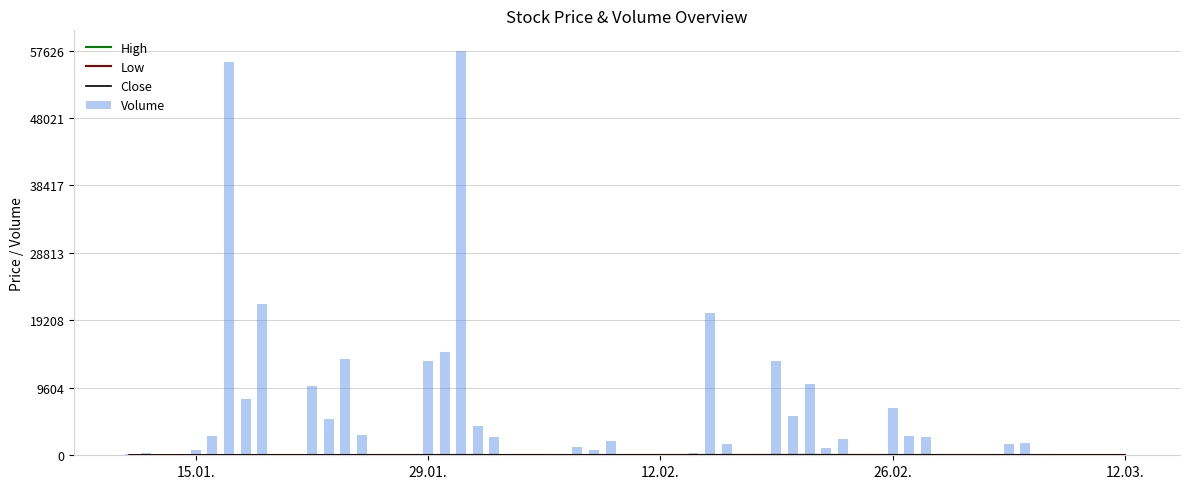

Rank the series by their maximum value, from lowest to highest.

Low, Close, High, Volume